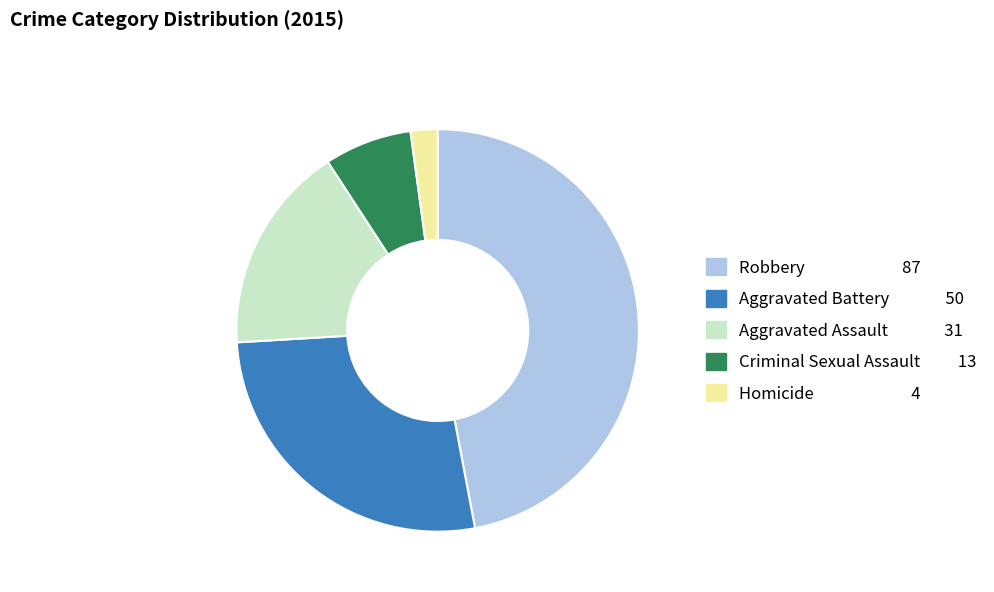

What is the largest slice in the pie chart?

Robbery